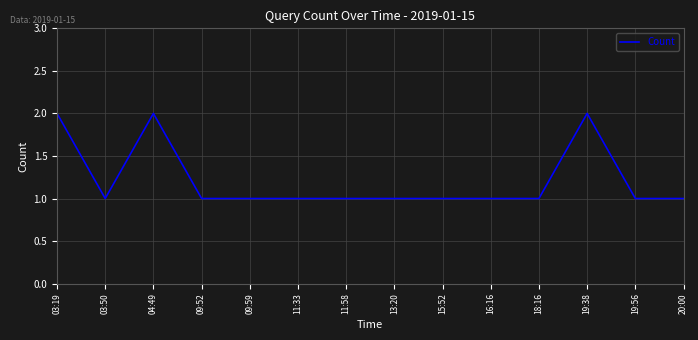

Reading left to right, what are all the values shown in this chart?

2	1	2	1	1	1	1	1	1	1	1	2	1	1